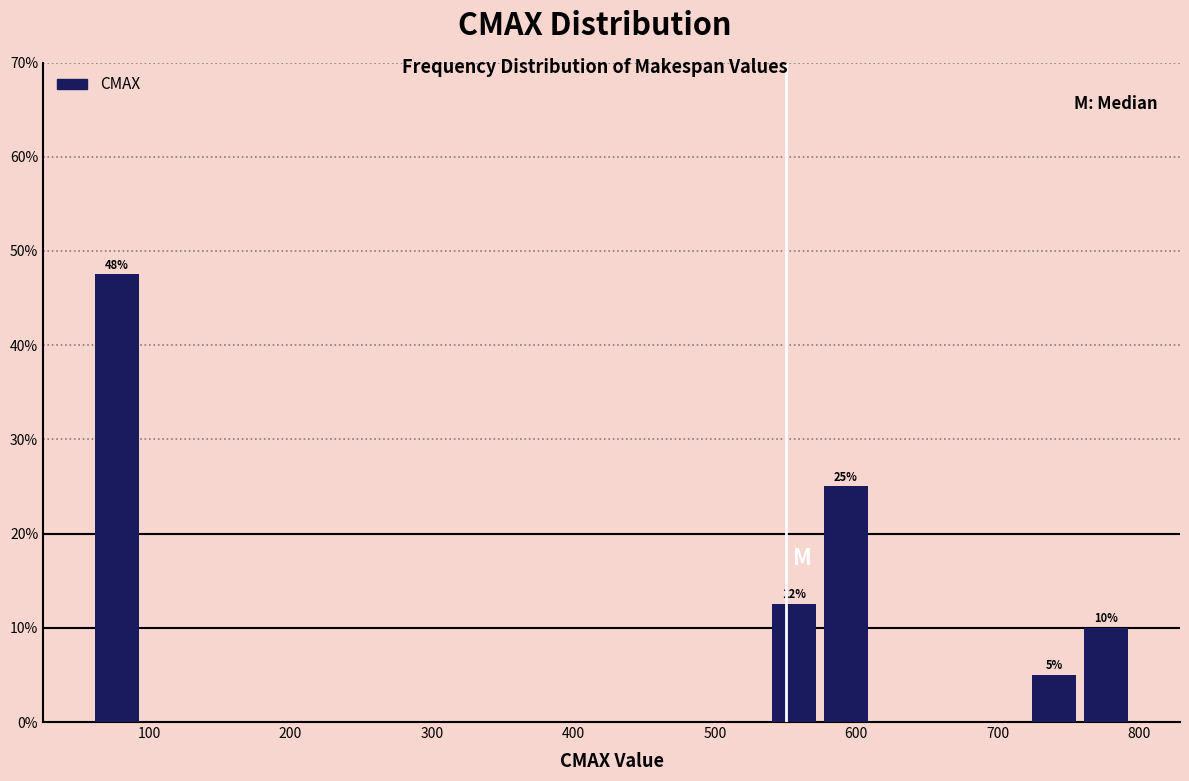

Read against the x-axis, roughly where is the centre of the tallest bar?

80